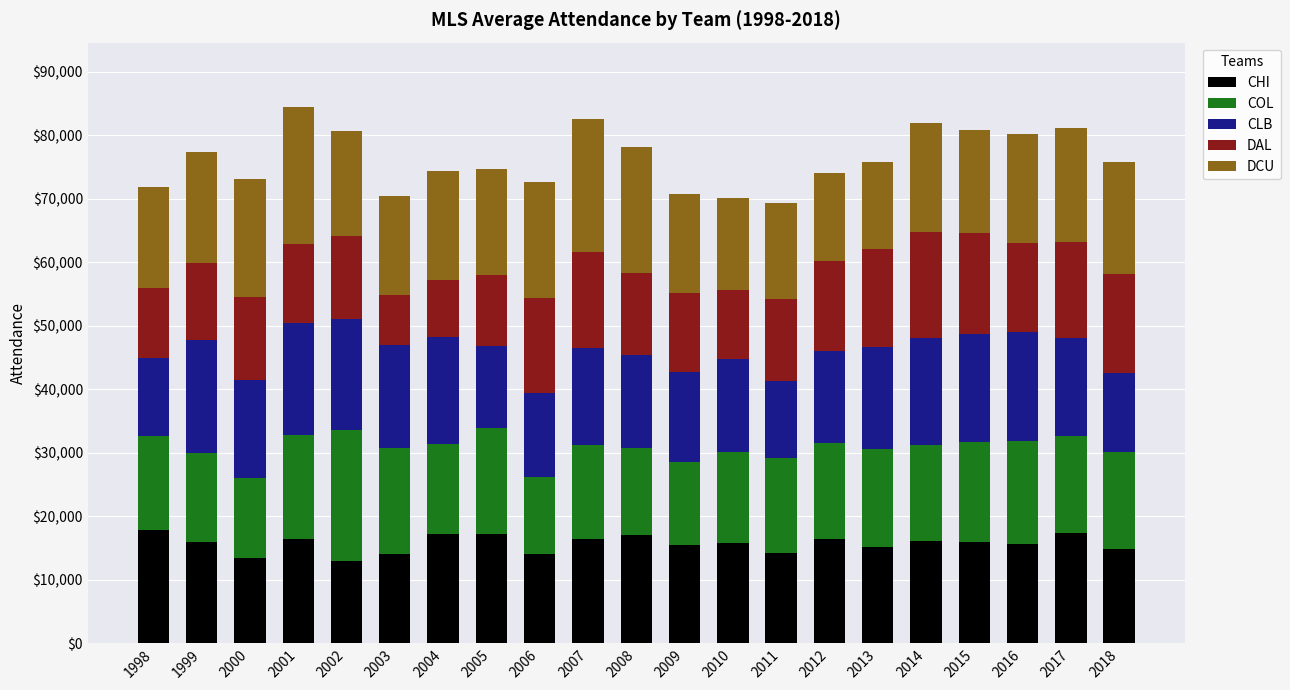

Is it true that CHI equals 18118 at 2002?

False